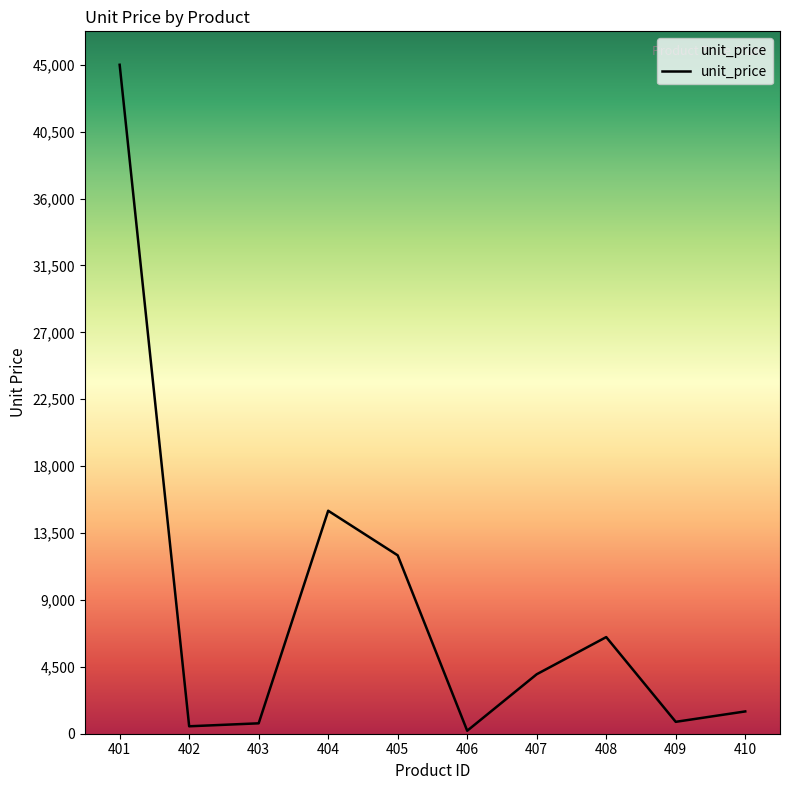

What is the sum of all values?

86200